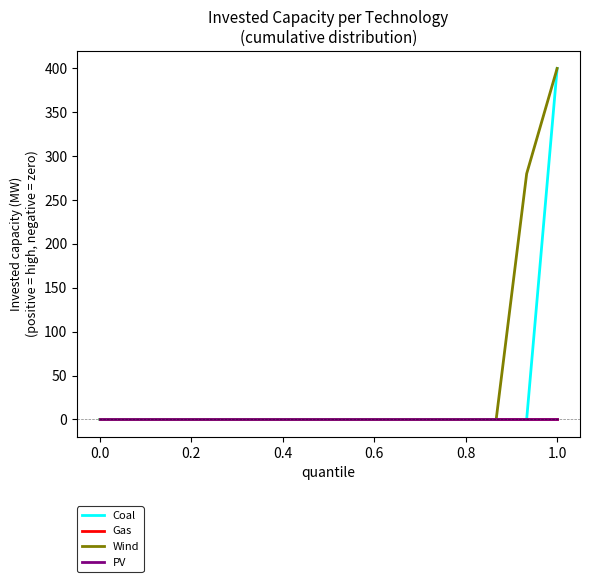

Does the chart display data point markers on the line(s)?

No